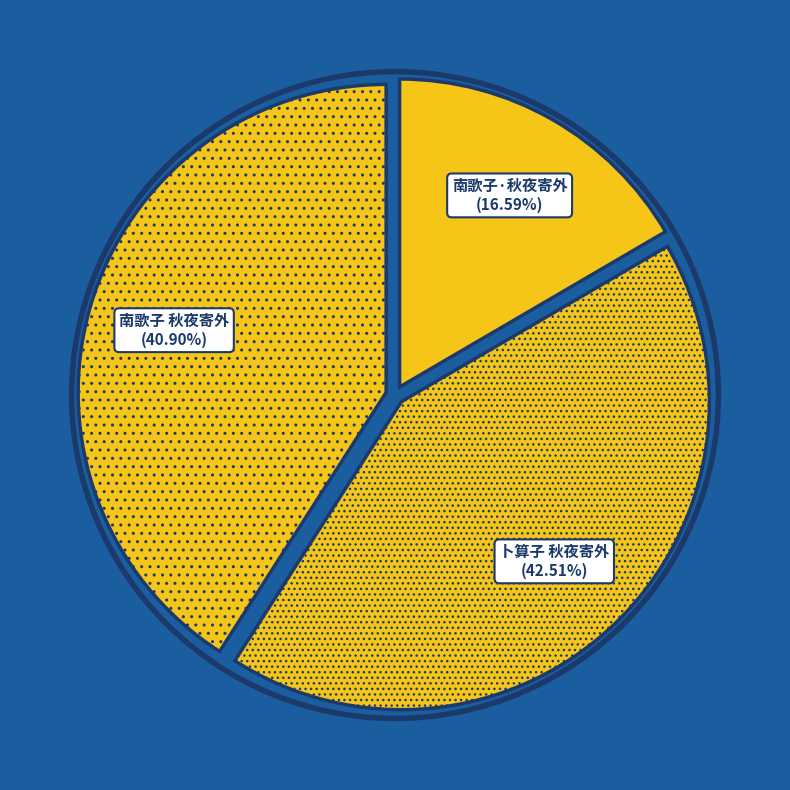

Approximately how many times larger is the value at 南歌子 秋夜寄外 compared to 卜算子 秋夜寄外?

1.0